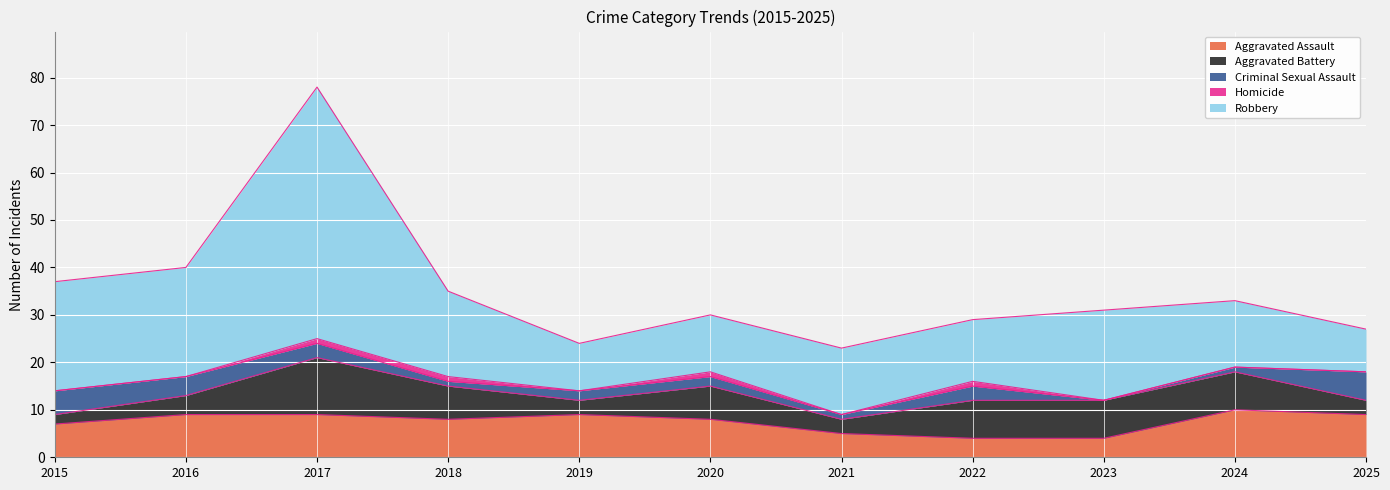

True or false: Criminal Sexual Assault and Homicide cross at least once.

False